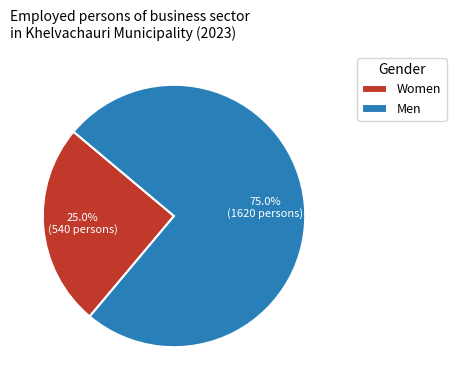

What is the total percentage of Men and Women?

100.0%